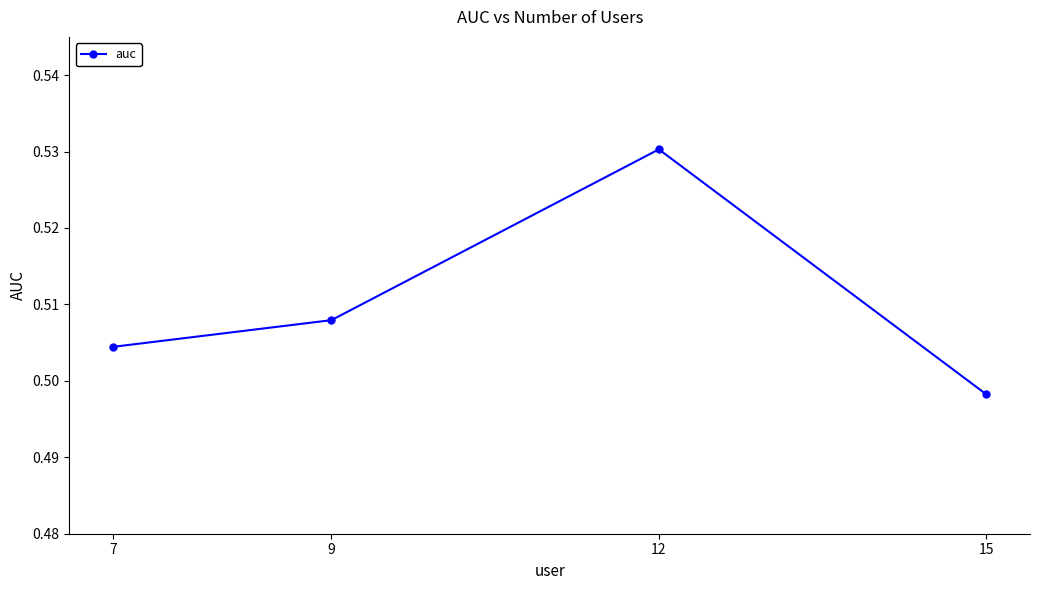

Which category has the highest value across all series?

12